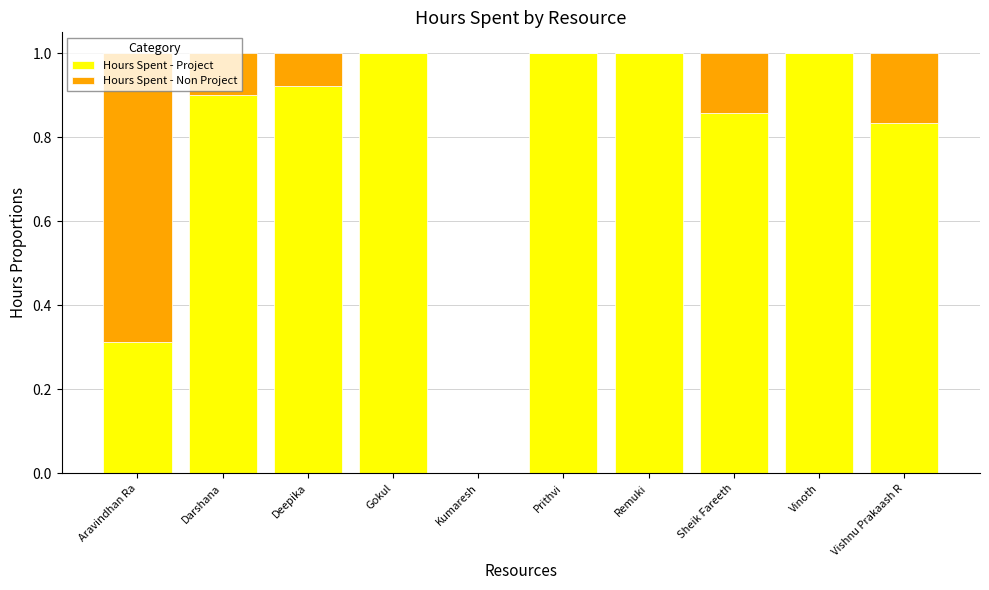

What is the maximum value for Hours Spent - Project?

1.0